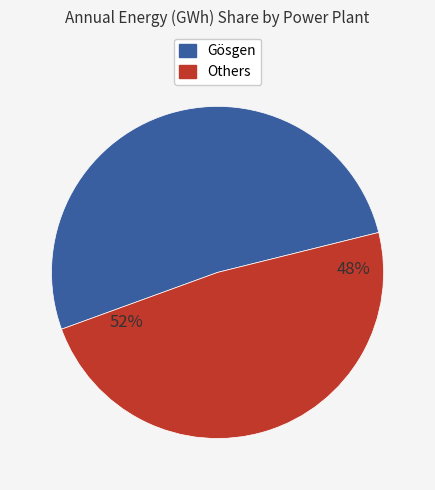

The Luterbach (Untere) slice represents 11% of the pie. True or false?

False